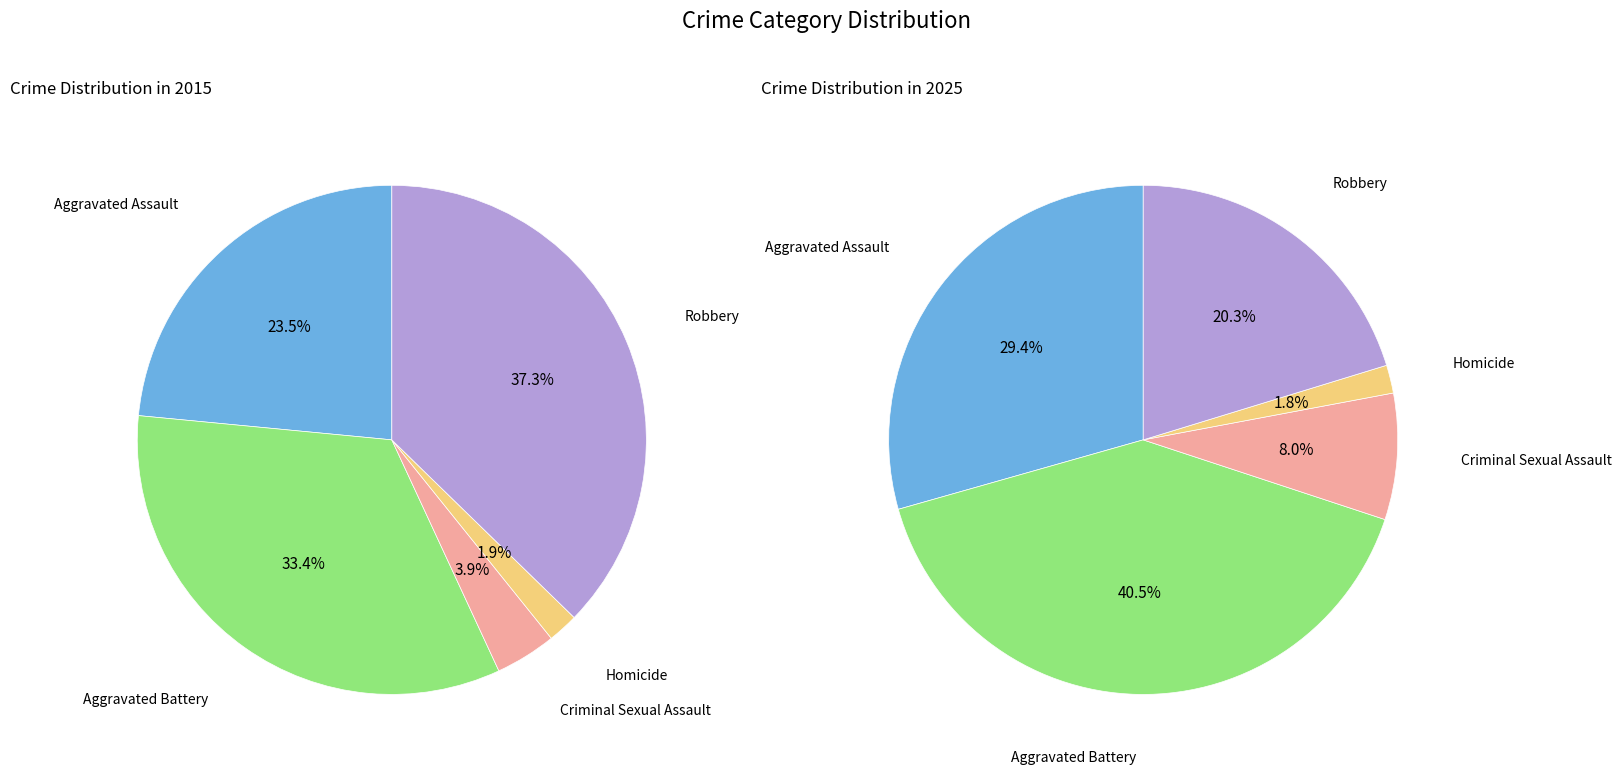

Count the number of slices in the pie.

5